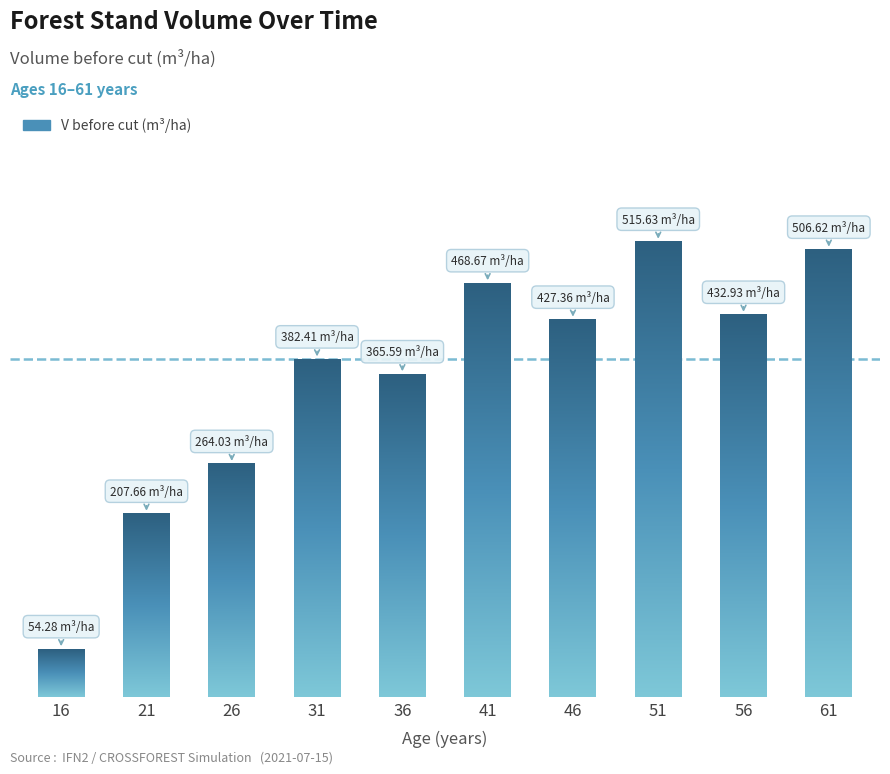

The value at 16 is 74.6. True or false?

False